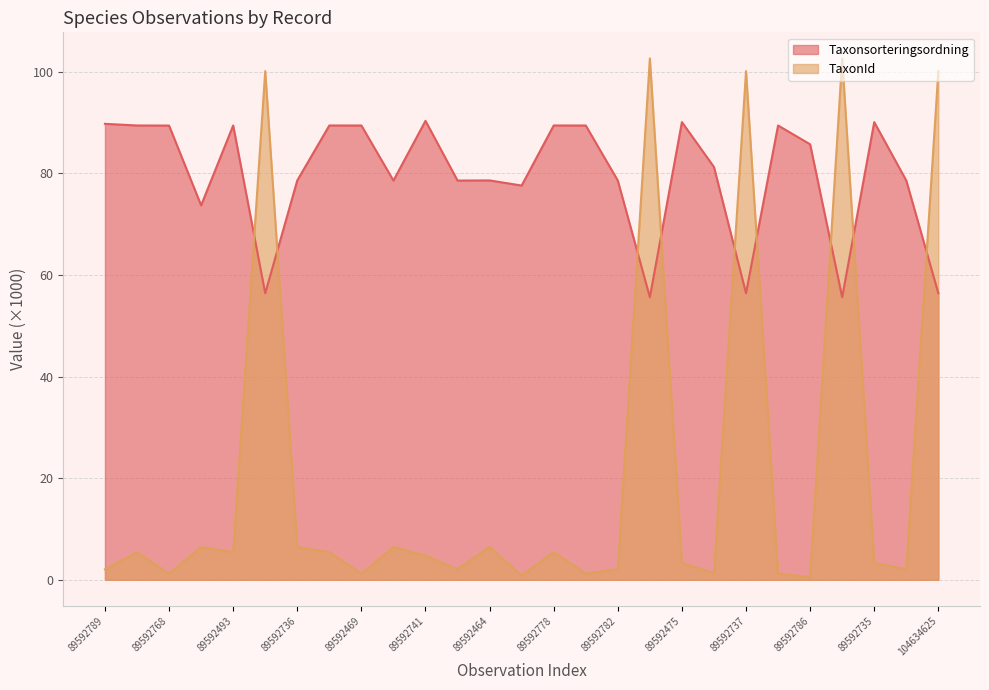

How many values in the TaxonId series are below 4?

13